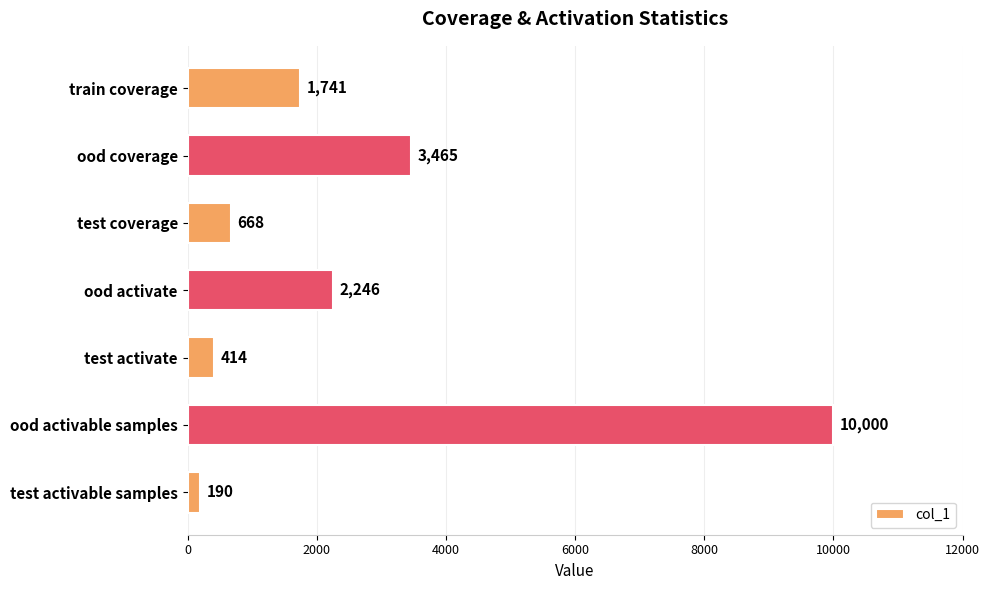

What is the difference between the maximum and second lowest values?

9586